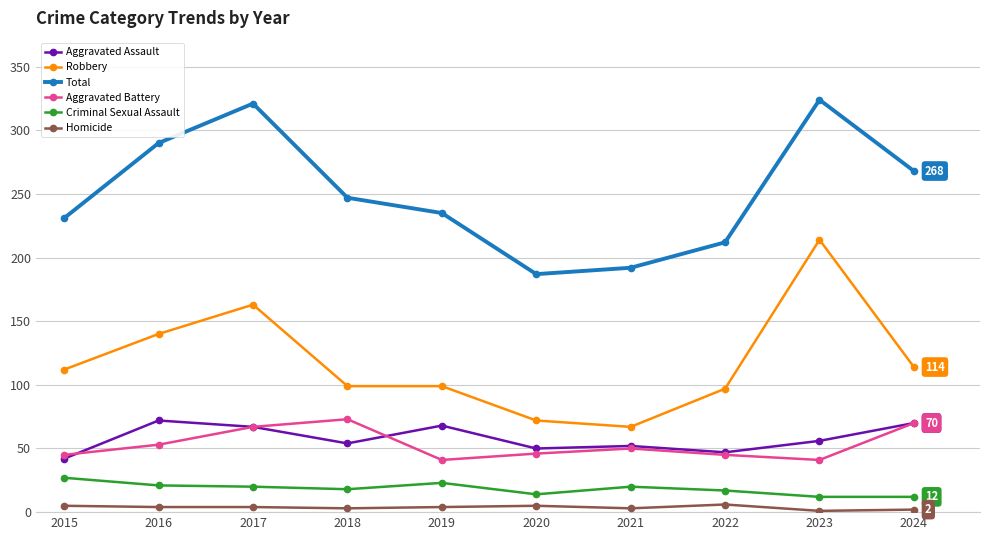

How many Homicide values are between 3 and 5?

7